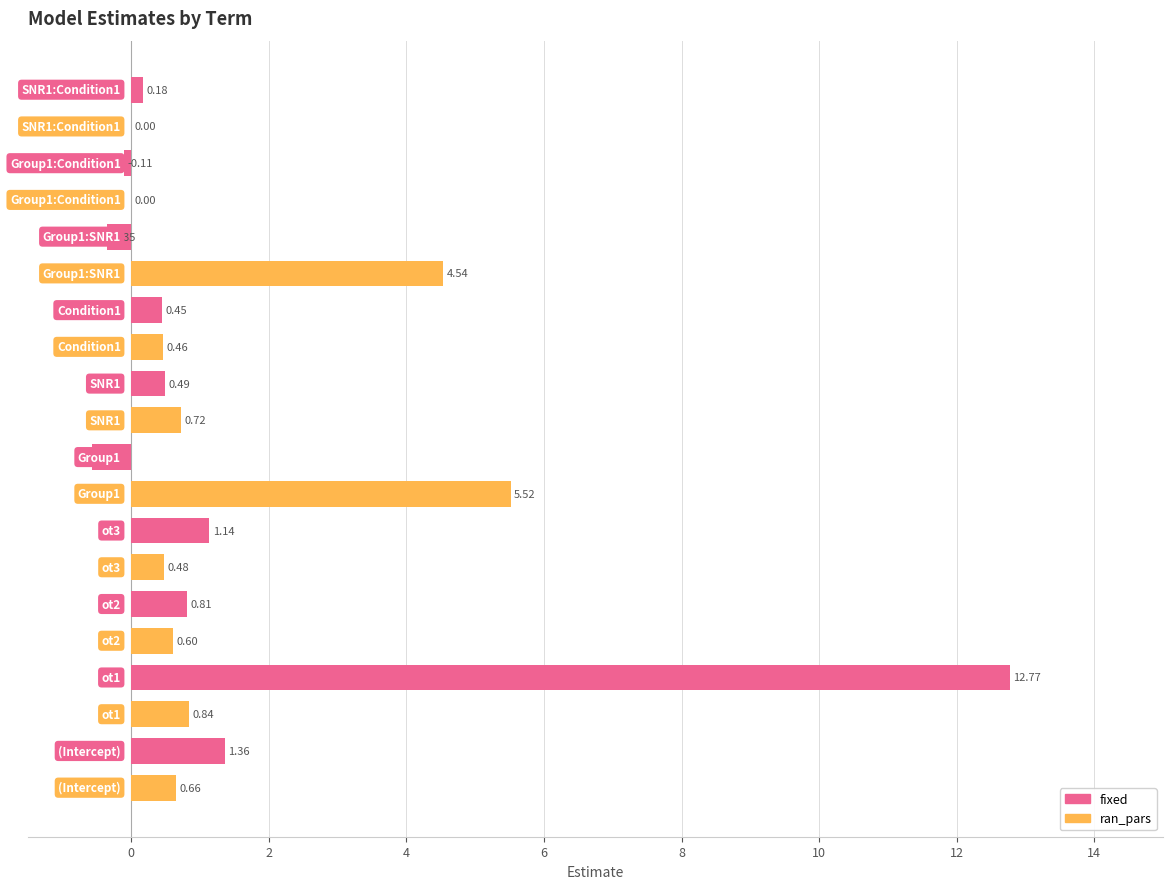

Which series has the largest total across all categories?

fixed